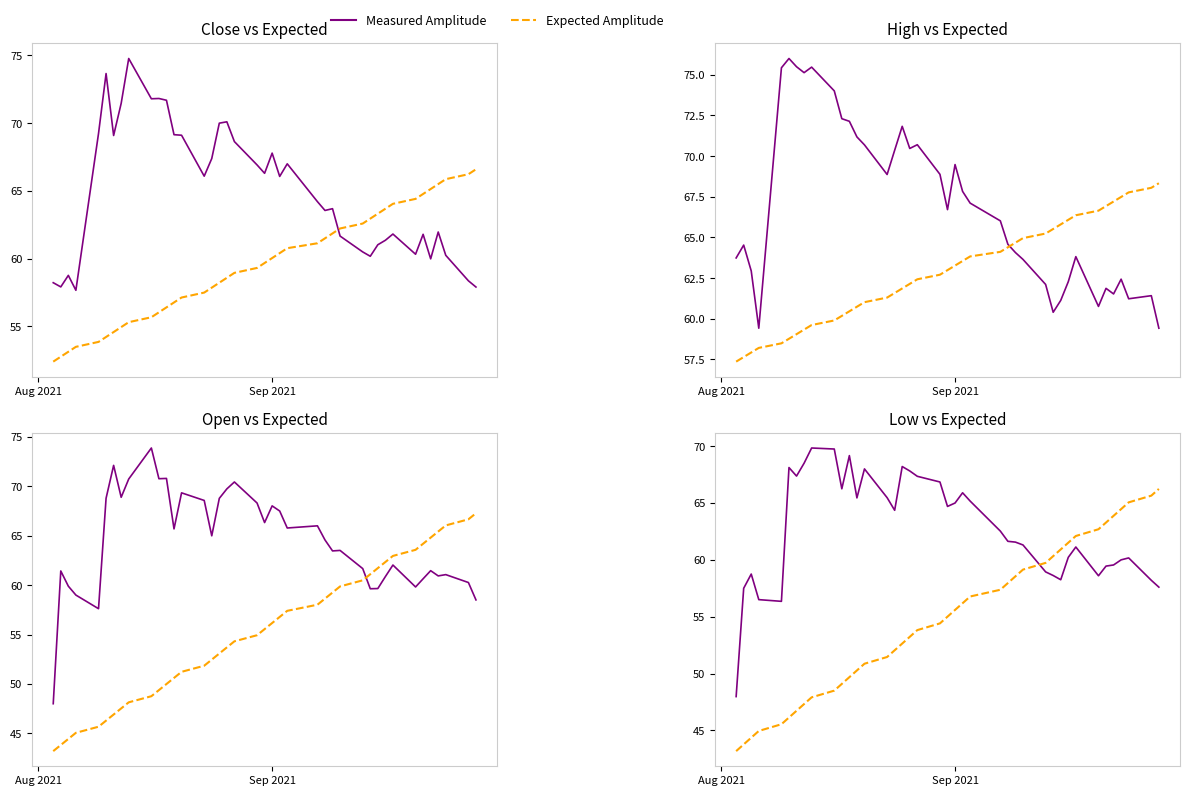

How many interior local valleys does the Measured Amplitude series have?

8